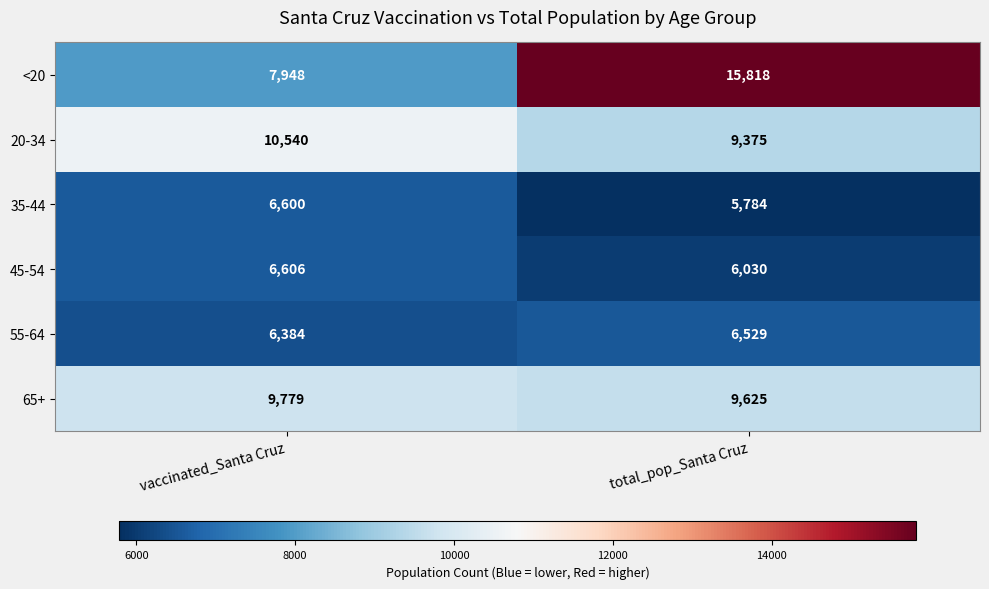

Which category has the lowest value in the 45-54 series?

total_pop_Santa Cruz